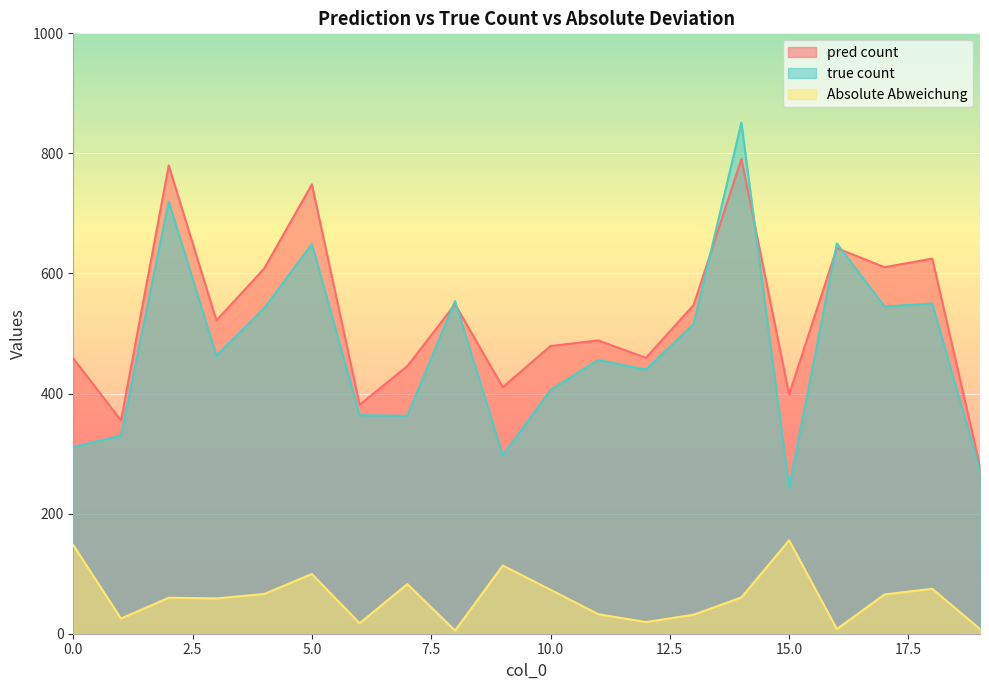

What is the lowest value of the true count series?

243.0